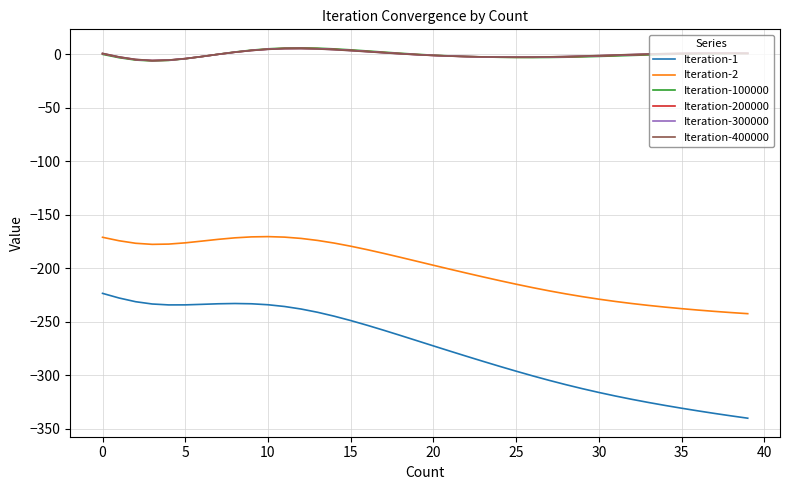

True or false: Iteration-2 and Iteration-300000 cross at least once.

False